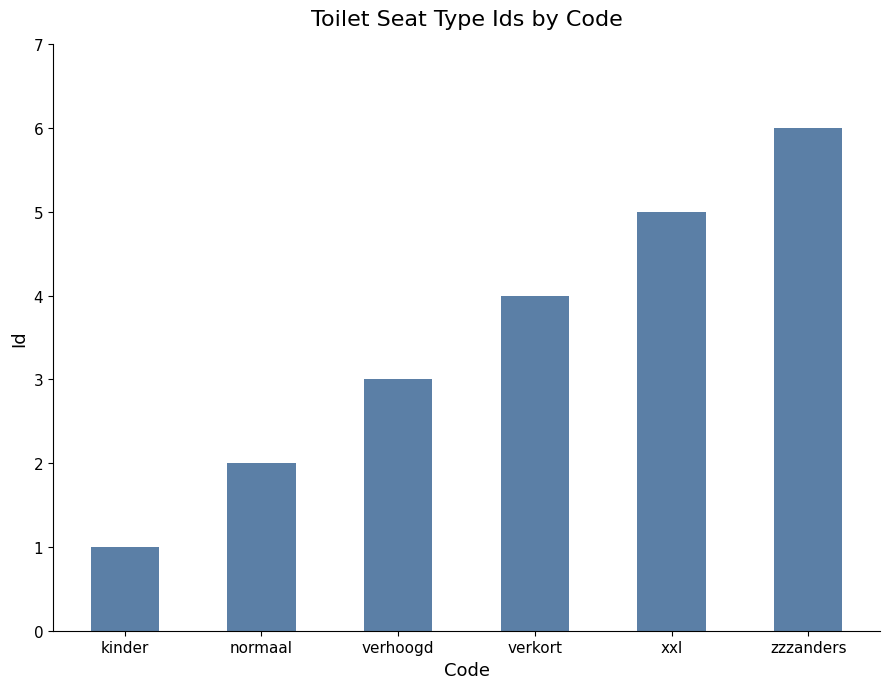

What is the value of the 6th bar from the left?

6